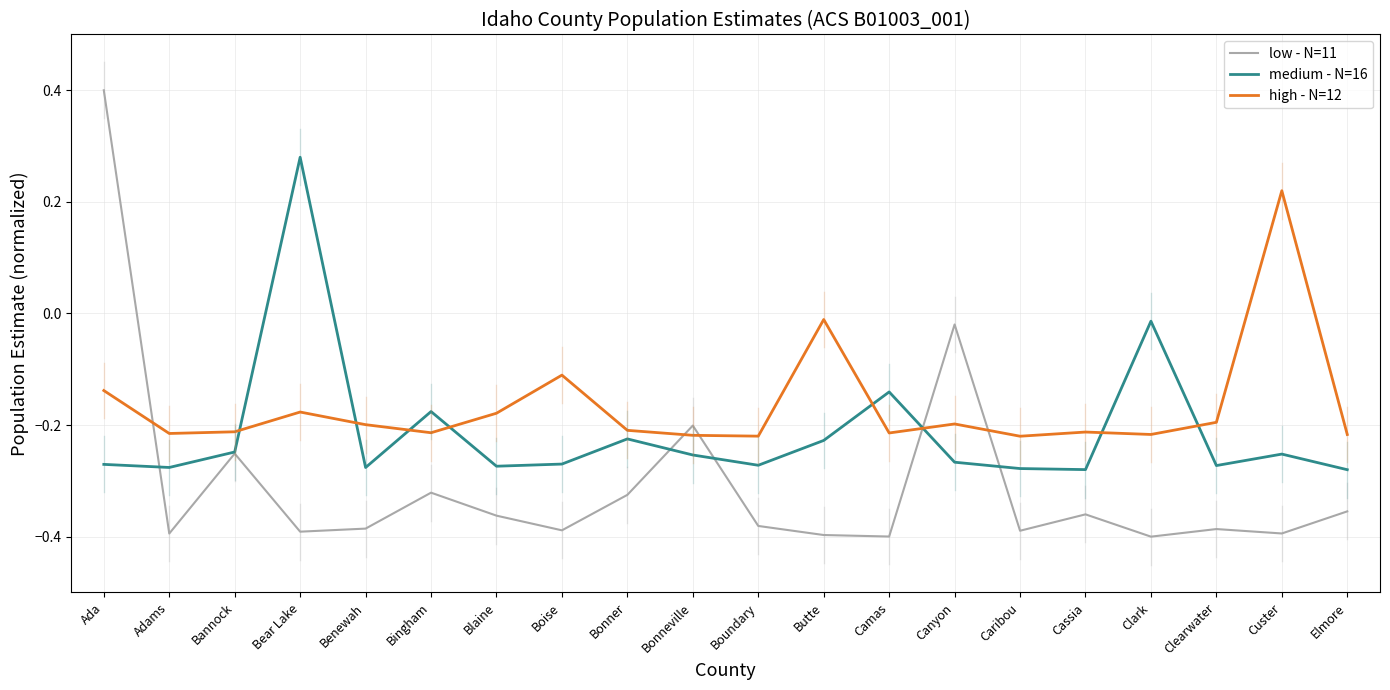

What is the total value across all series at Adams?

-0.9